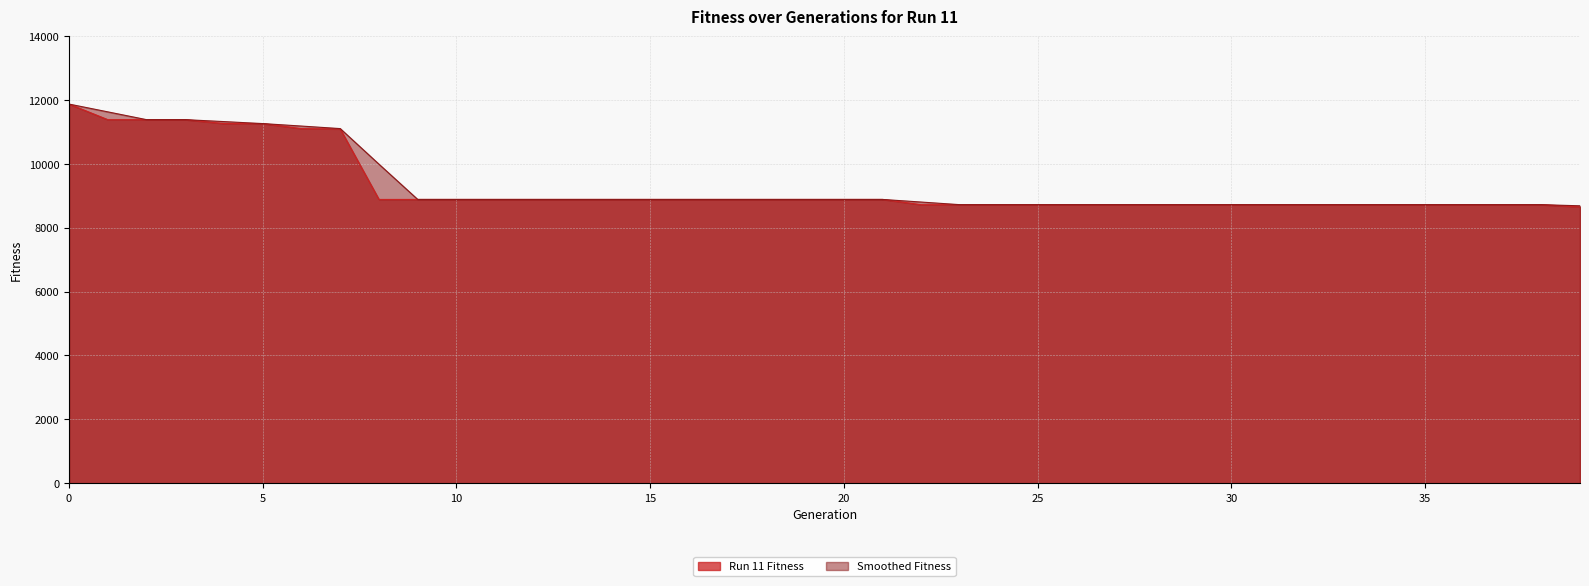

What is the difference between the second highest and second lowest values in the Run 11 Fitness series?

2663